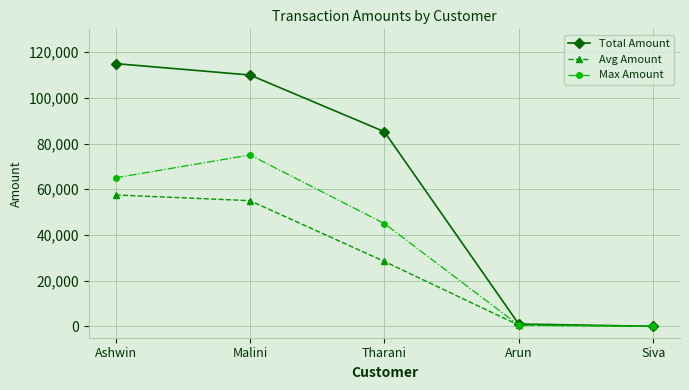

Which series has the widest spread of values?

Total Amount